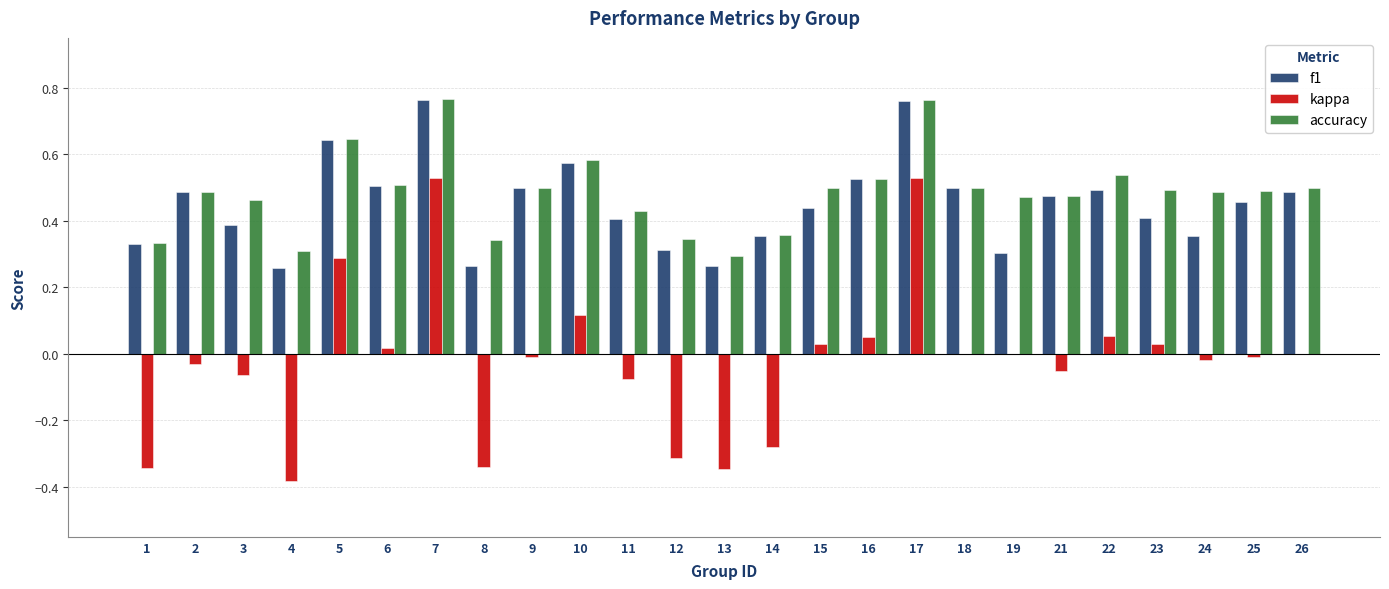

Which series changed the most between 12 and 22?

kappa